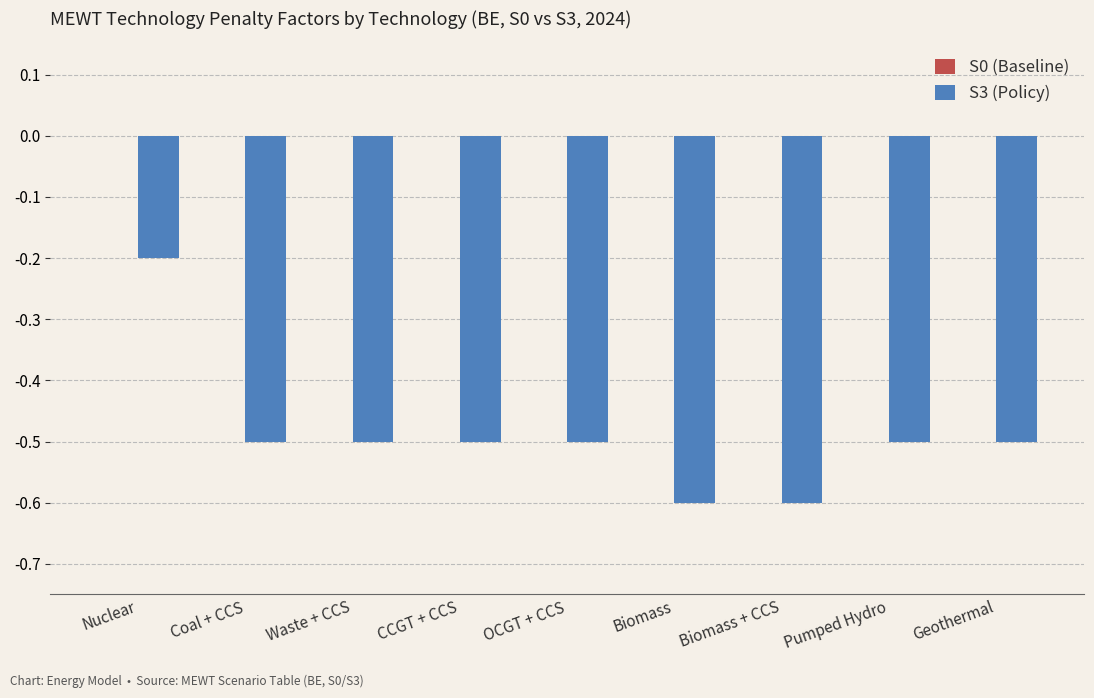

The chart shows a value of -0.1 at Nuclear. True or false?

False